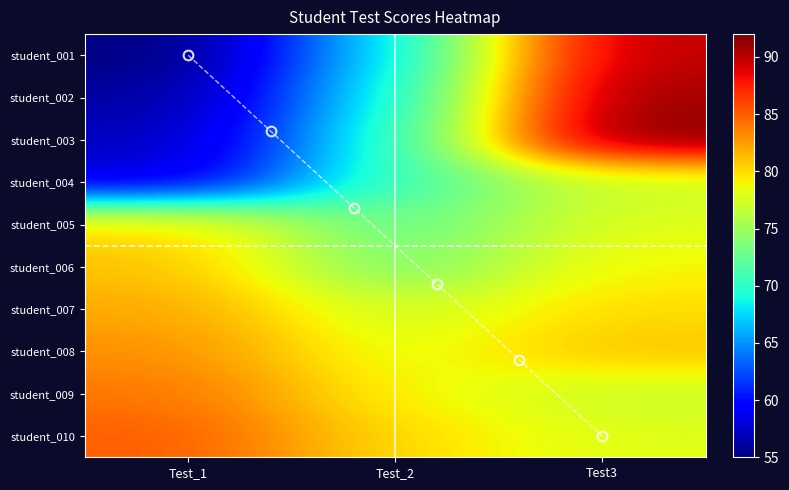

How many categories are shown in the chart?

3